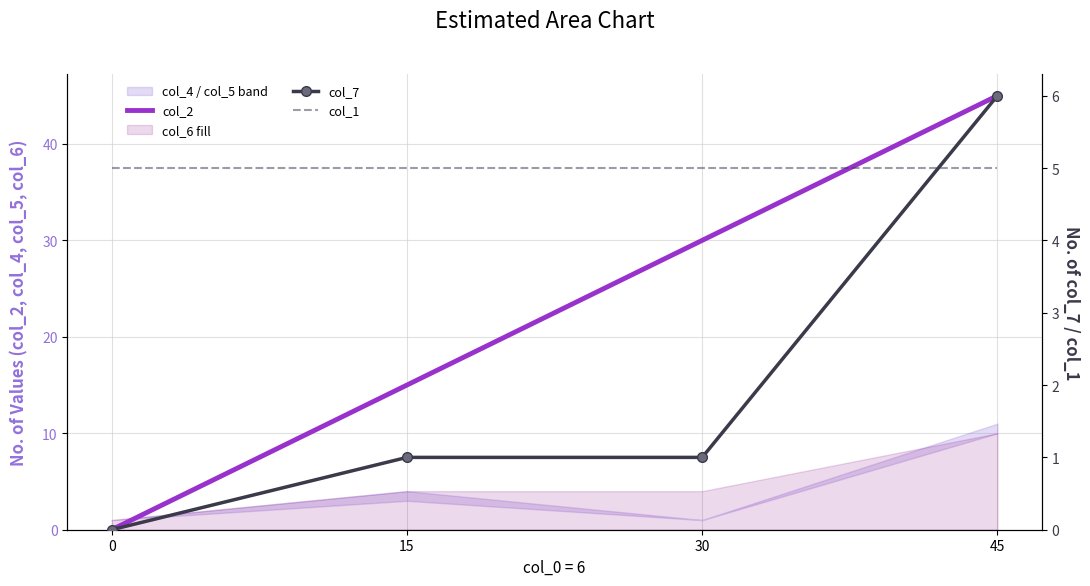

Reading left to right, transcribe all the data shown in this chart.

col_2: 0=0	15=15	30=30	45=45
col_7: 0=0	15=1	30=1	45=6
col_1: 0=5	15=5	30=5	45=5